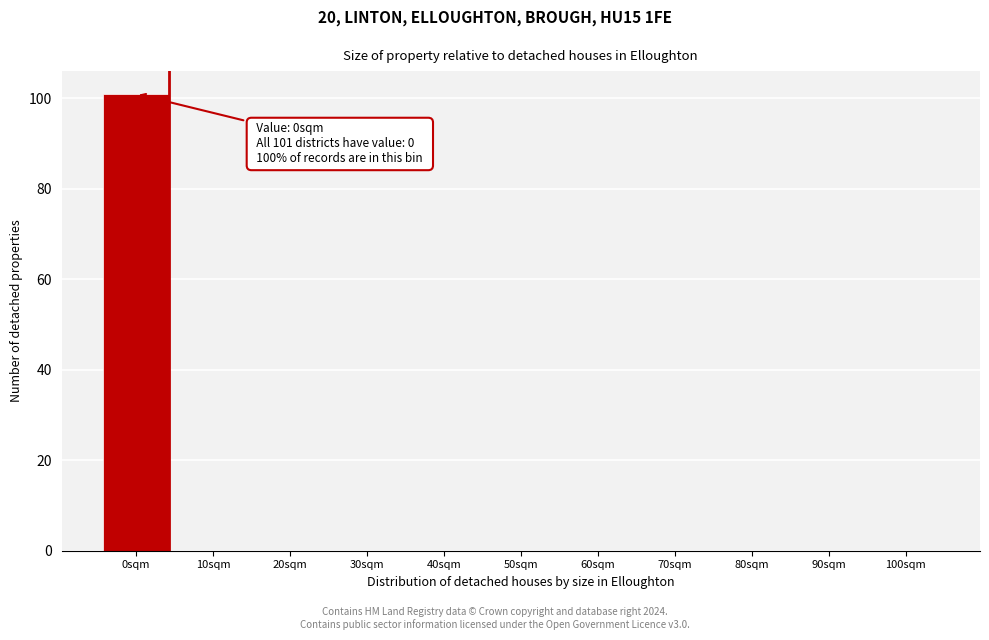

Reading left to right, what are all the values shown in this chart?

0sqm=101	10sqm=0	20sqm=0	30sqm=0	40sqm=0	50sqm=0	60sqm=0	70sqm=0	80sqm=0	90sqm=0	100sqm=0